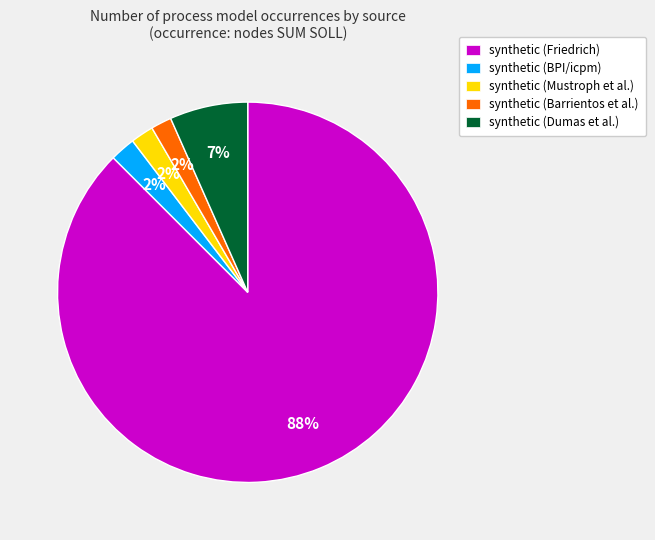

Is it true that synthetic (Friedrich) is 93% of the pie?

False